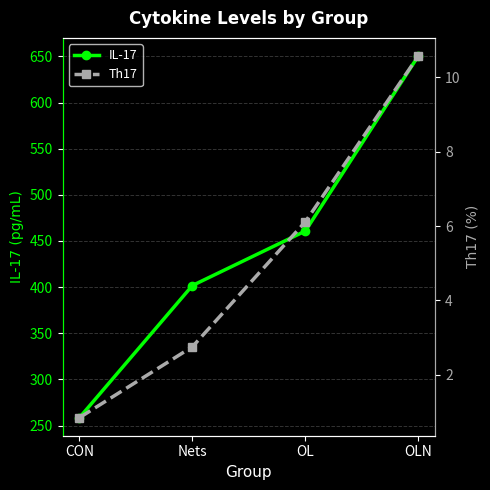

The IL-17 series shows 650.5 at OLN. True or false?

True